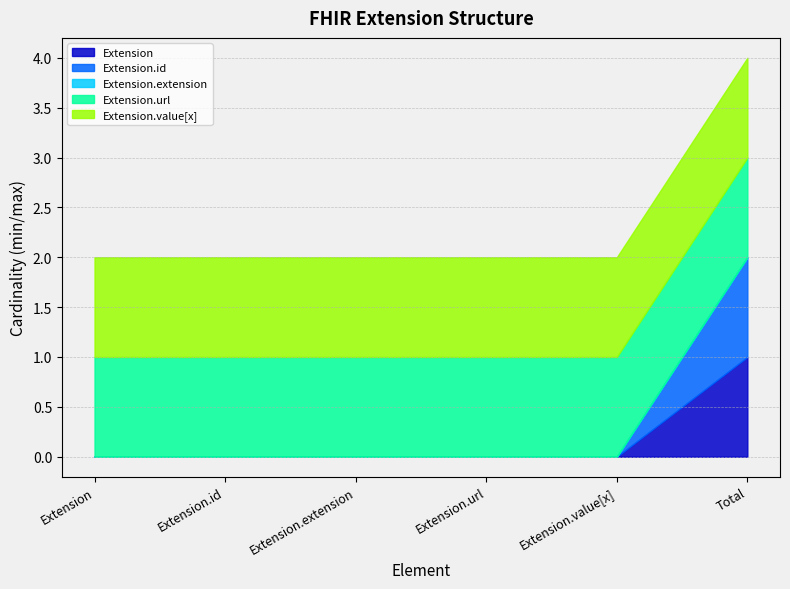

Which series has the largest range (max minus min)?

Extension